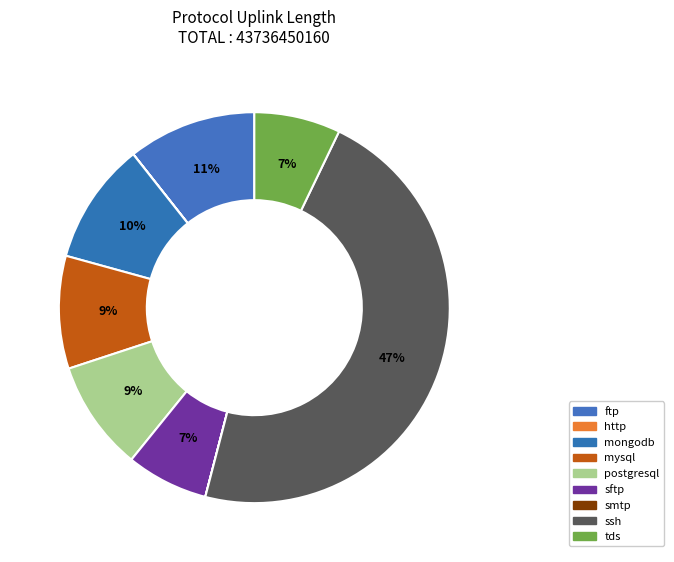

Which slice is the smallest?

smtp